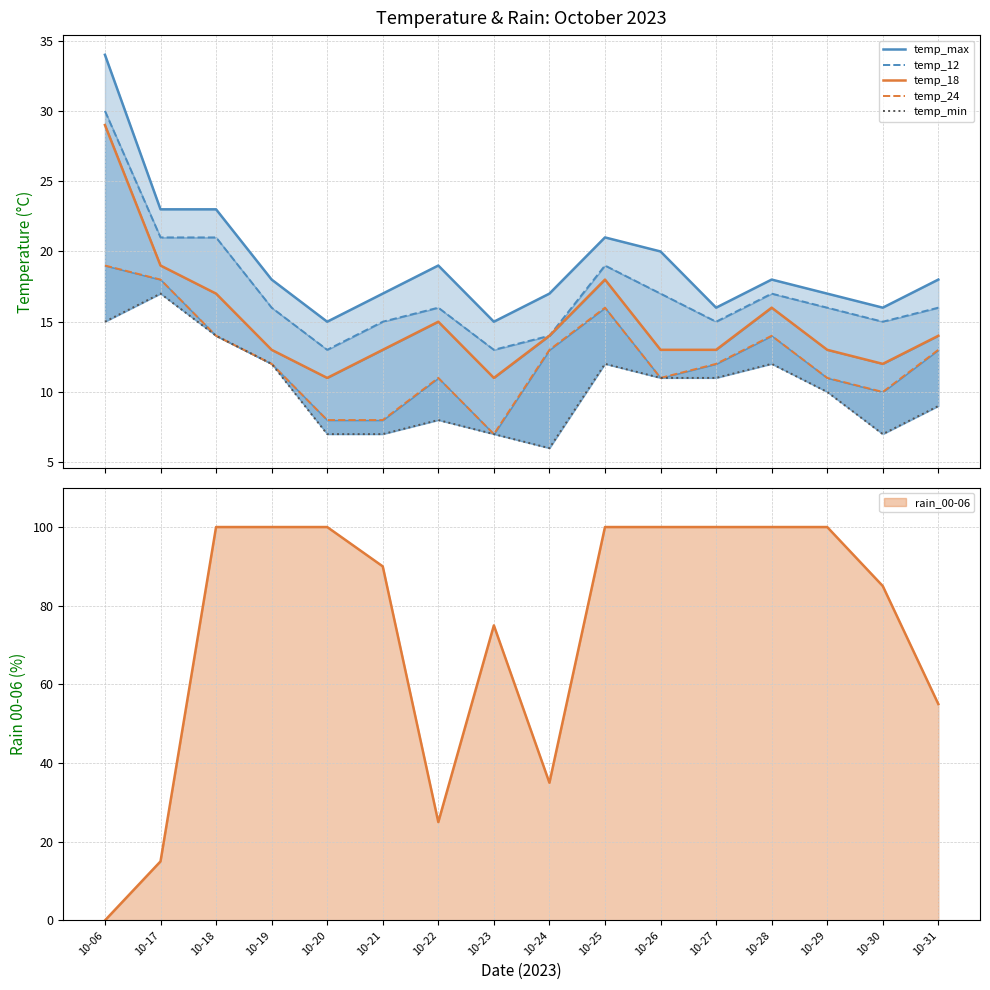

True or false: temp_24 and temp_18 intersect in this chart.

False